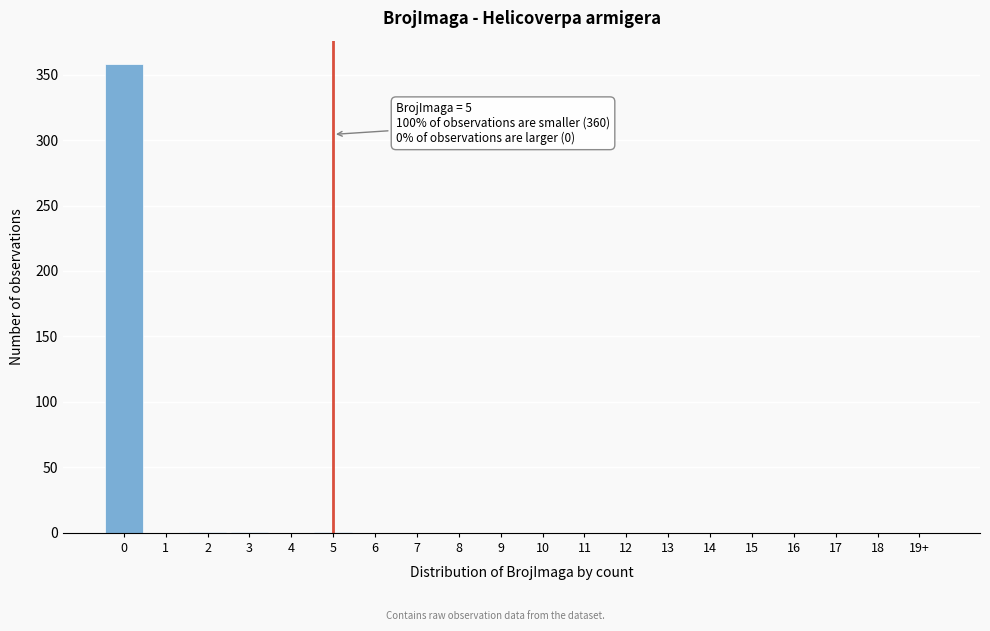

What is the sum of all values?

361